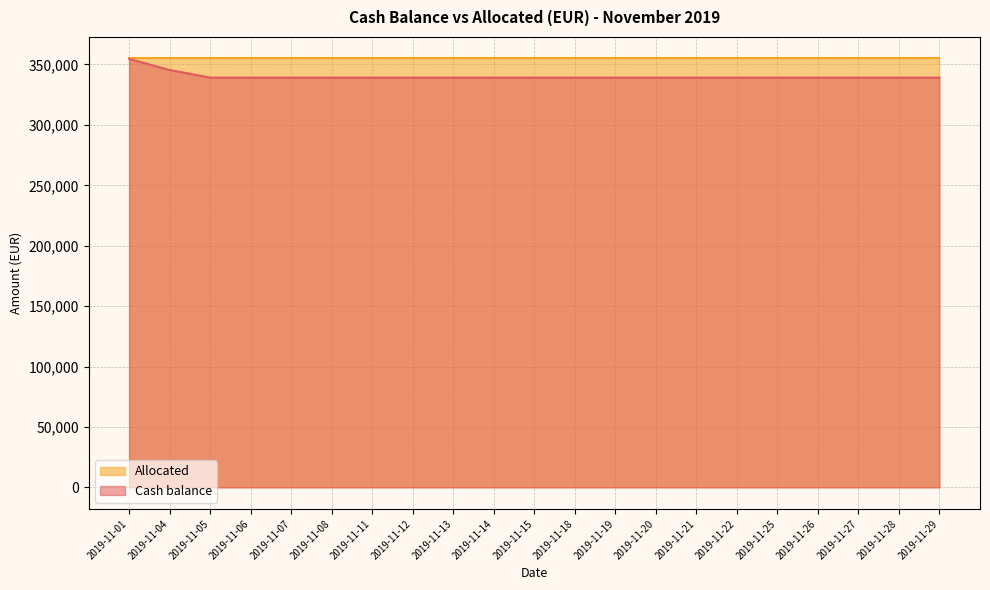

Reading right to left, extract all data points from this chart.

2019-11-29=339084.2	2019-11-28=339084.2	2019-11-27=339084.2	2019-11-26=339084.2	2019-11-25=339084.2	2019-11-22=339084.2	2019-11-21=339084.2	2019-11-20=339084.2	2019-11-19=339084.2	2019-11-18=339084.2	2019-11-15=339084.2	2019-11-14=339084.2	2019-11-13=339084.2	2019-11-12=339084.2	2019-11-11=339084.2	2019-11-08=339084.2	2019-11-07=339084.2	2019-11-06=339084.2	2019-11-05=339084.2	2019-11-04=345416.9	2019-11-01=354556.8